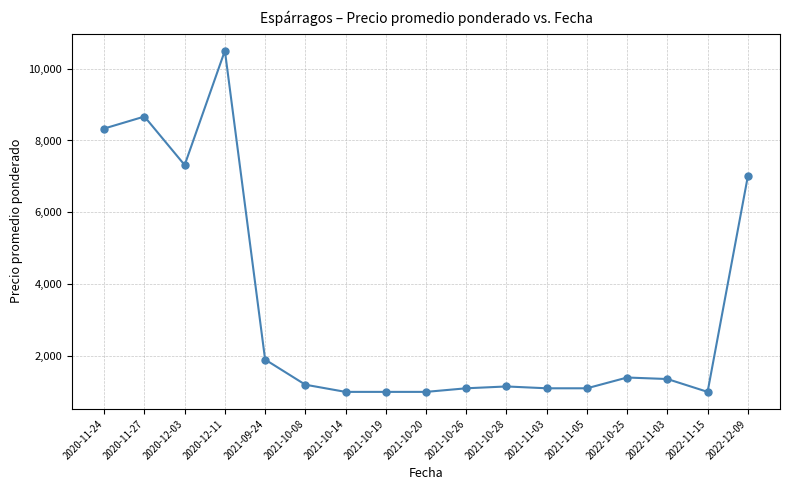

What is the change in value from 2020-12-11 to 2021-10-19?

-9500